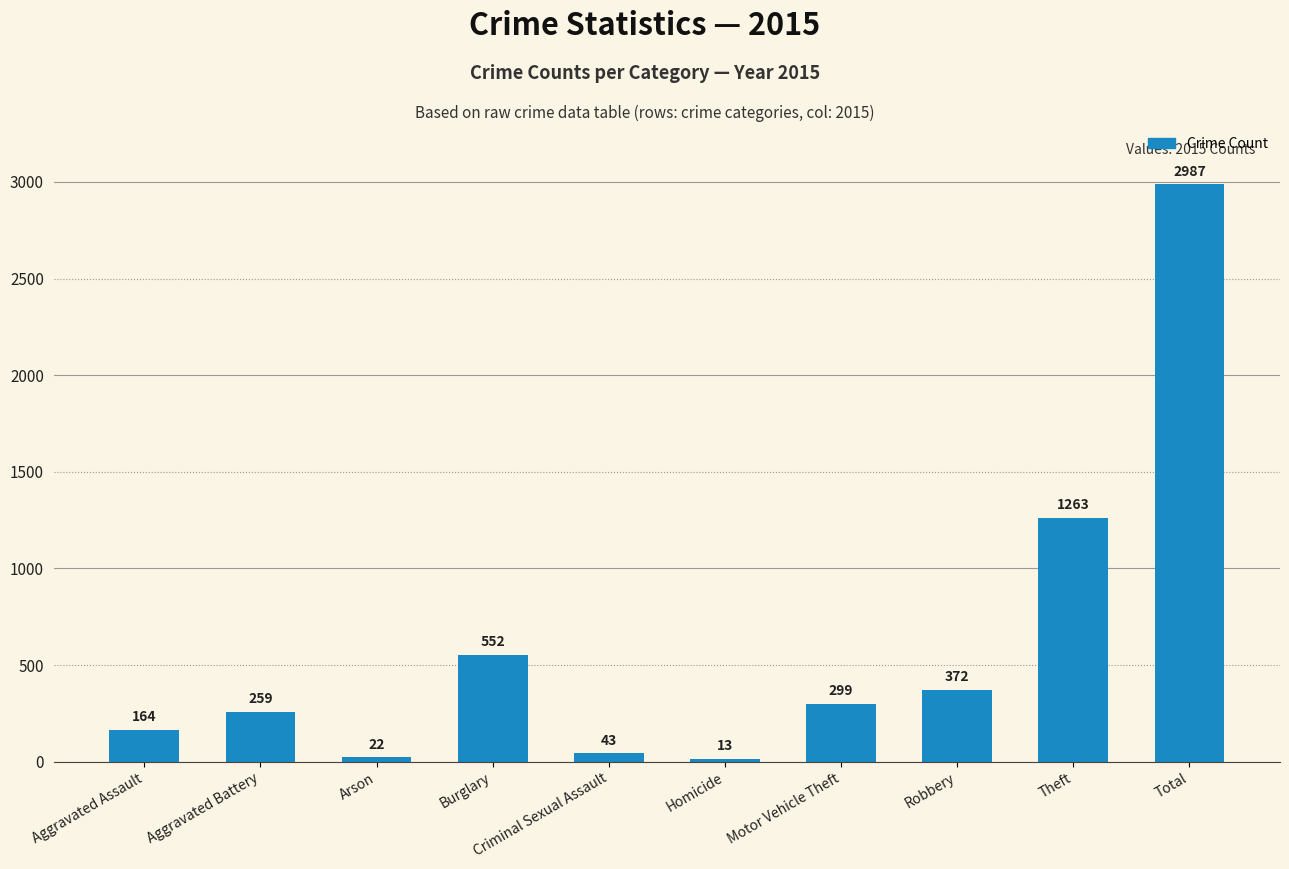

The value at Theft is 1263. True or false?

True